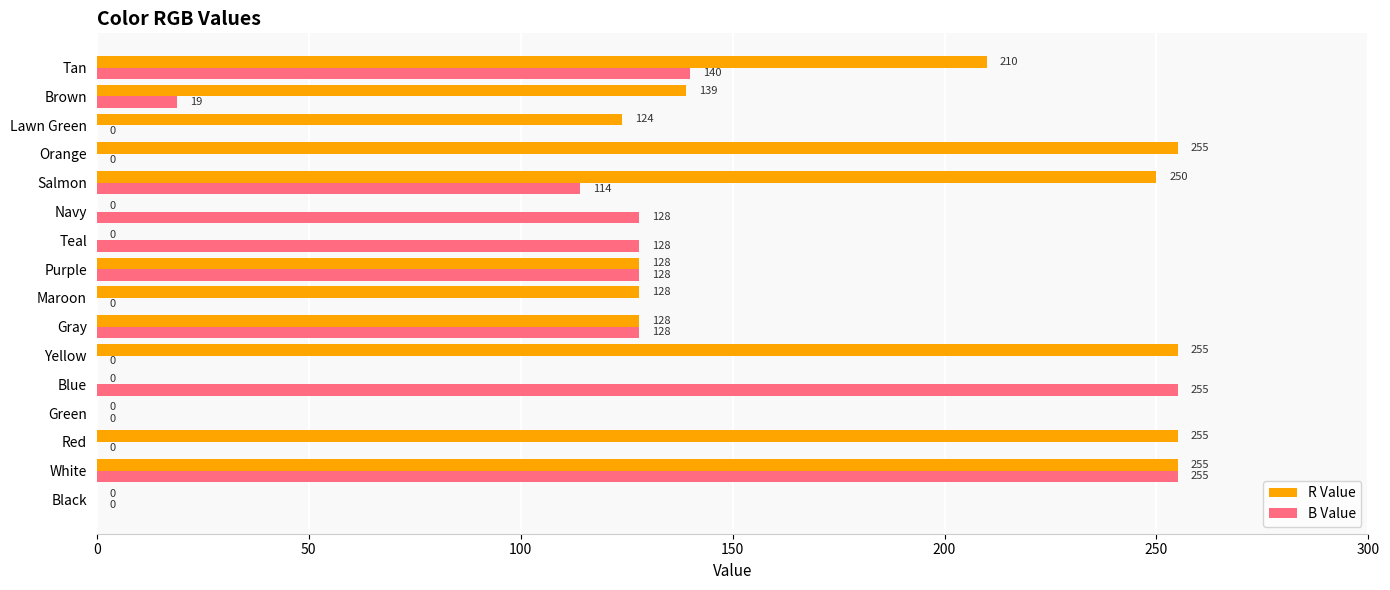

The B Value series shows 0 at Black. True or false?

True